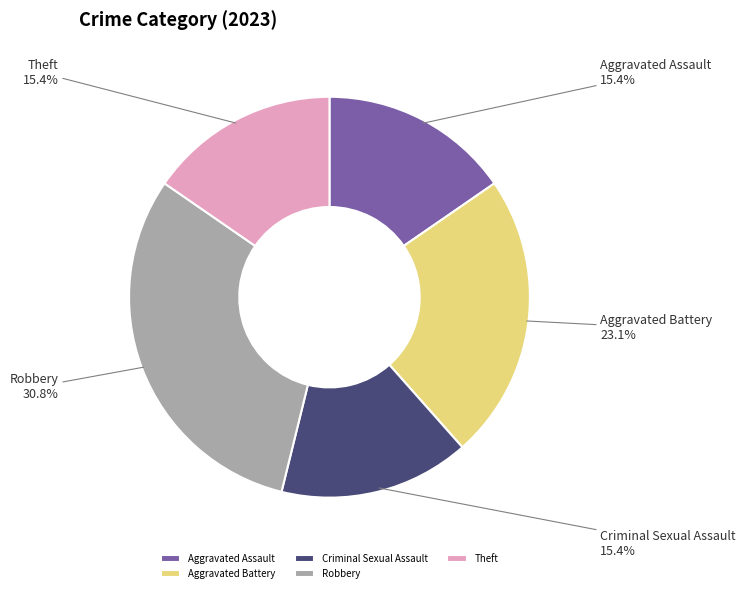

Which slice is the largest?

Robbery